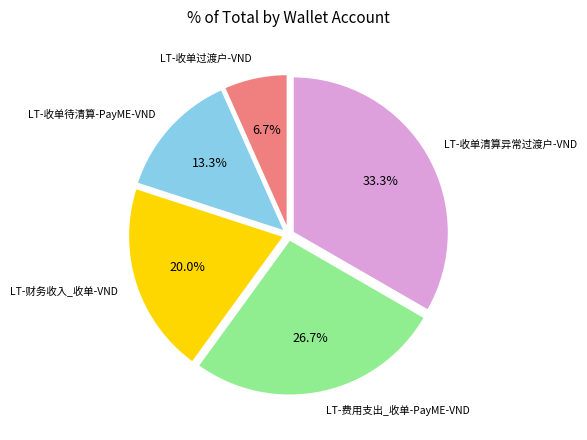

Is there any slice that represents more than half of the pie?

No